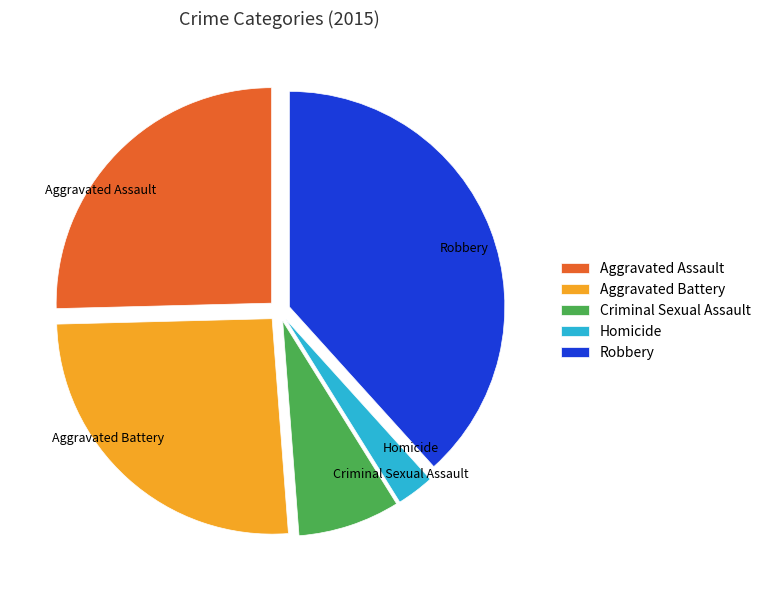

How many segments does this pie chart have?

5